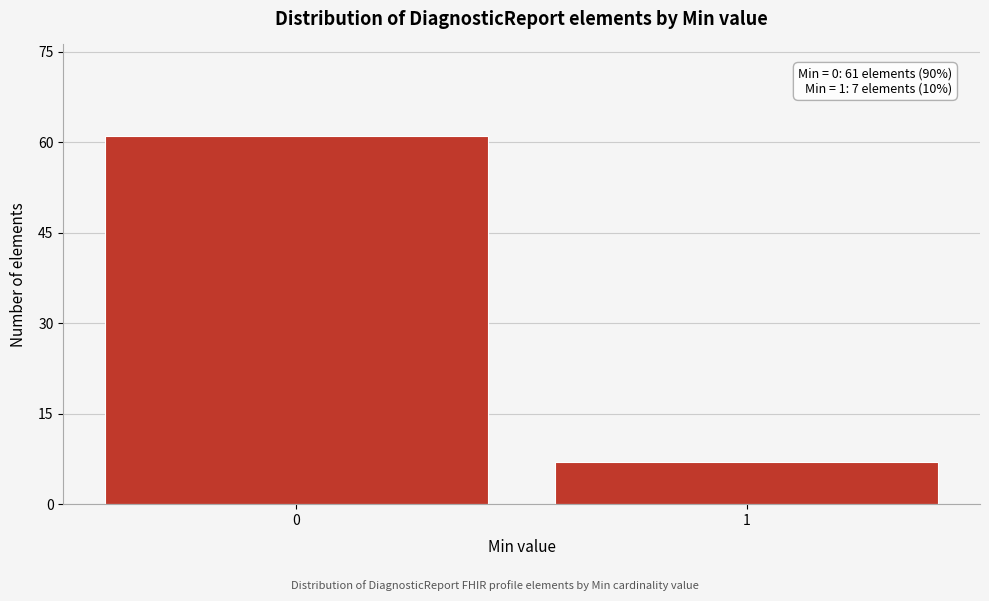

Reading left to right, extract all data points from this chart.

0=61	1=7